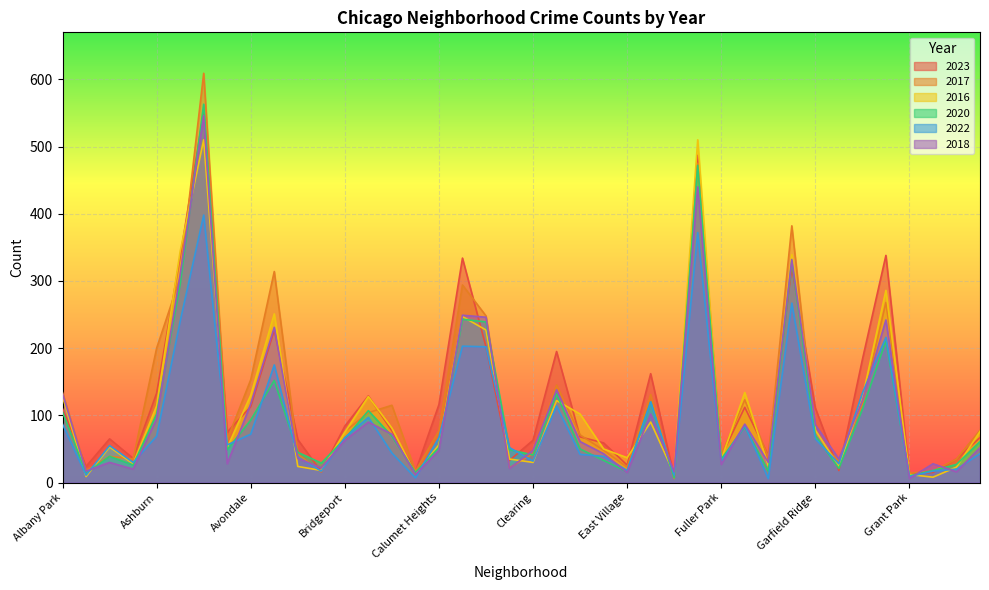

True or false: 2022 and 2020 cross at least once.

True